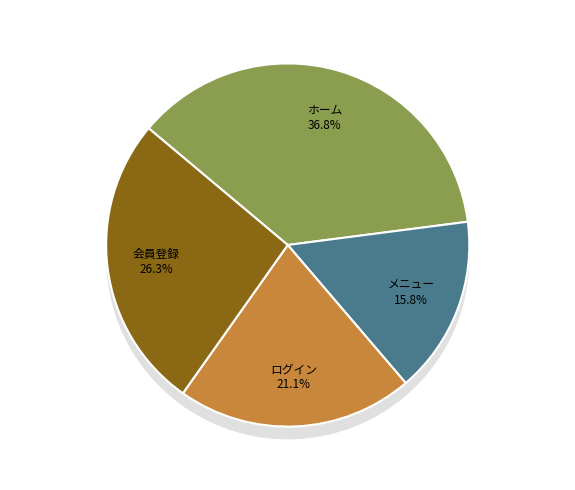

Is there any slice that represents more than half of the pie?

No